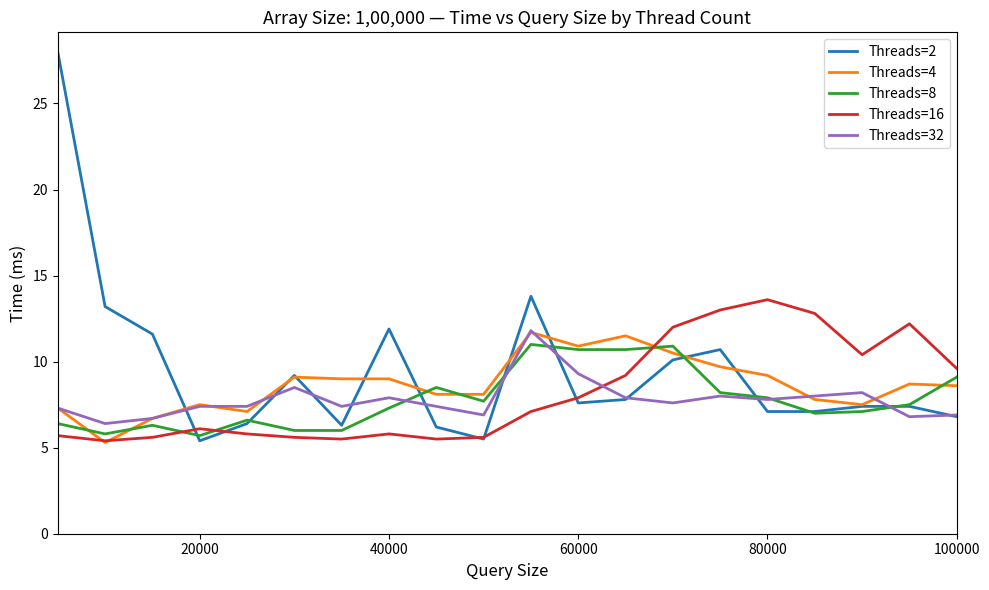

Which series has the largest range (max minus min)?

Threads=2